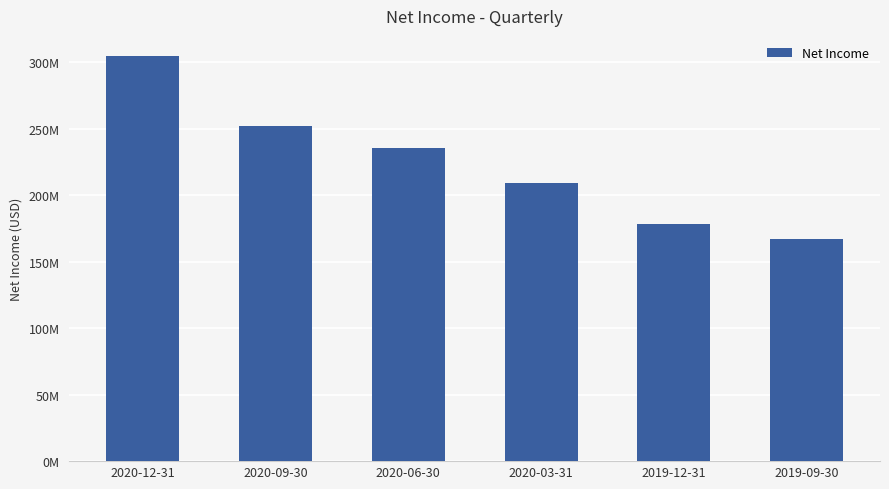

Approximately how many times larger is the value at 2020-09-30 compared to 2020-12-31?

0.8